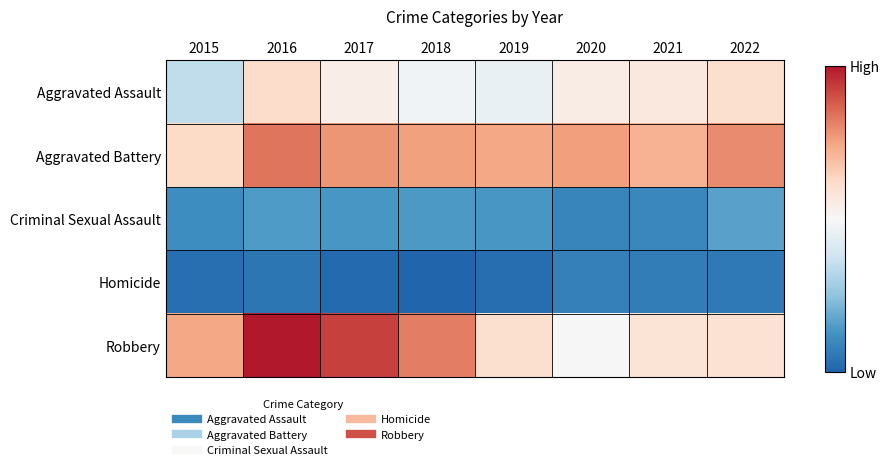

Between 2019 and 2022, which series saw the biggest shift?

Aggravated Assault